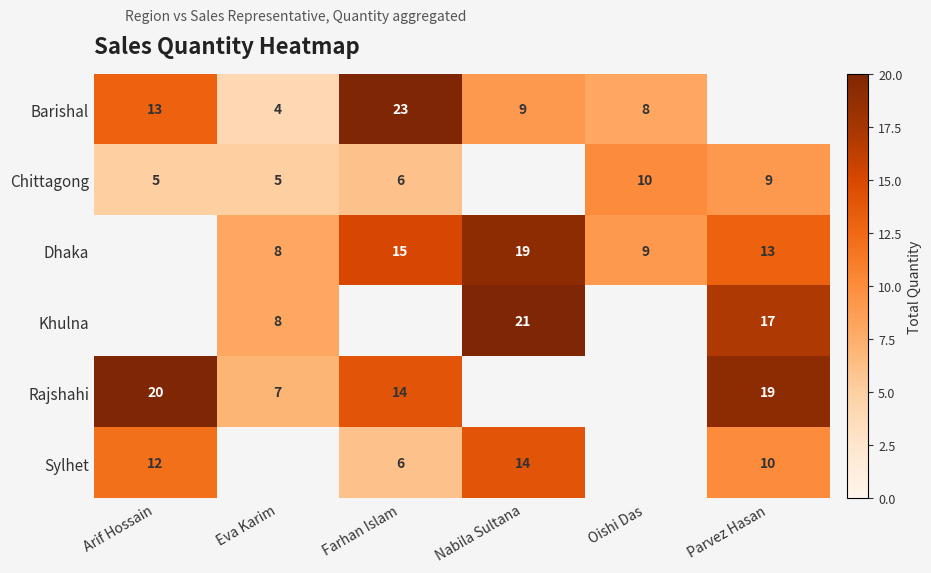

The Chittagong series shows 6 at Farhan Islam. True or false?

True